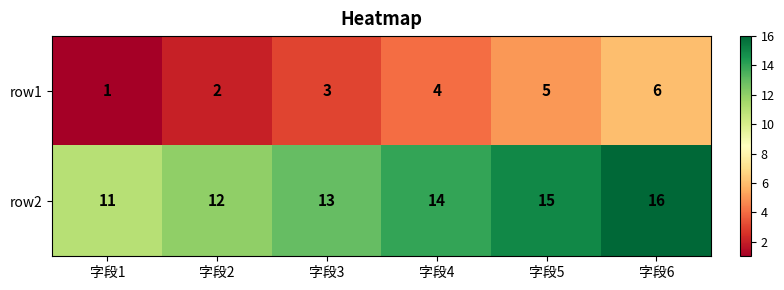

True or false: row1 has a value of 1 at 字段1.

True